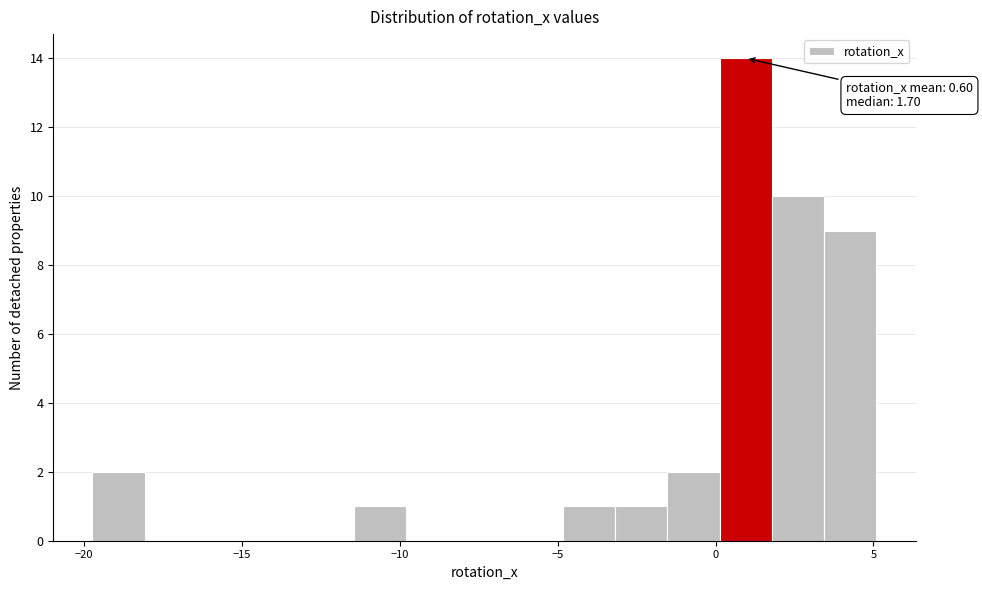

Read against the x-axis, roughly where is the centre of the tallest bar?

1.0